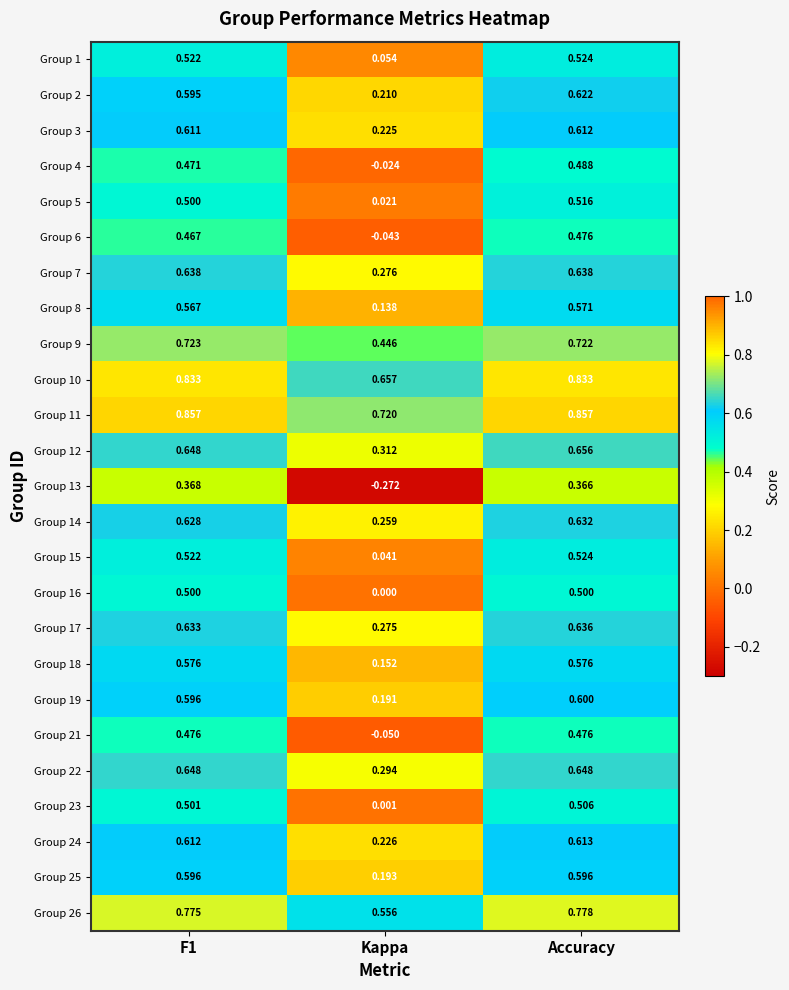

At which label is Group 24 closest to 0?

Kappa